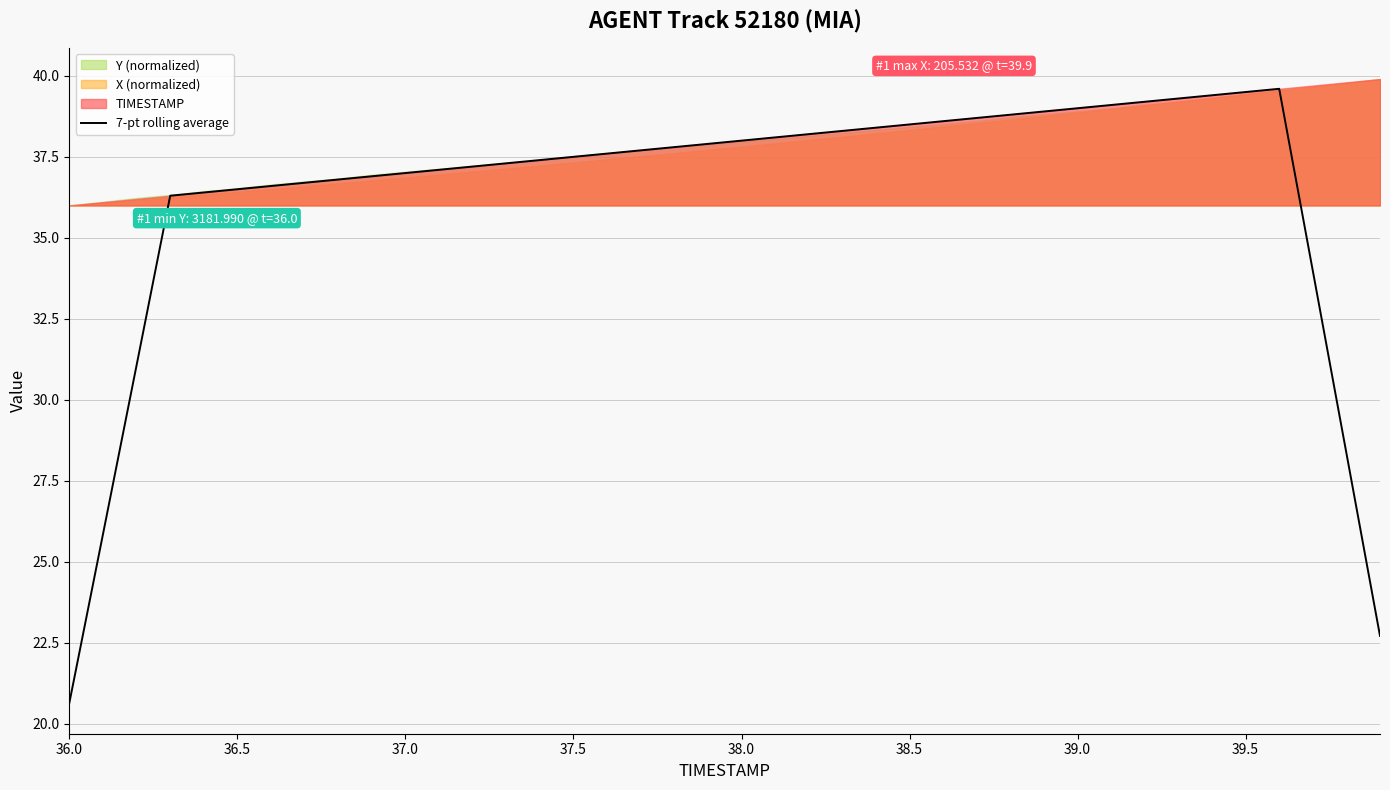

What is the minimum value for 7-pt rolling average?

20.7